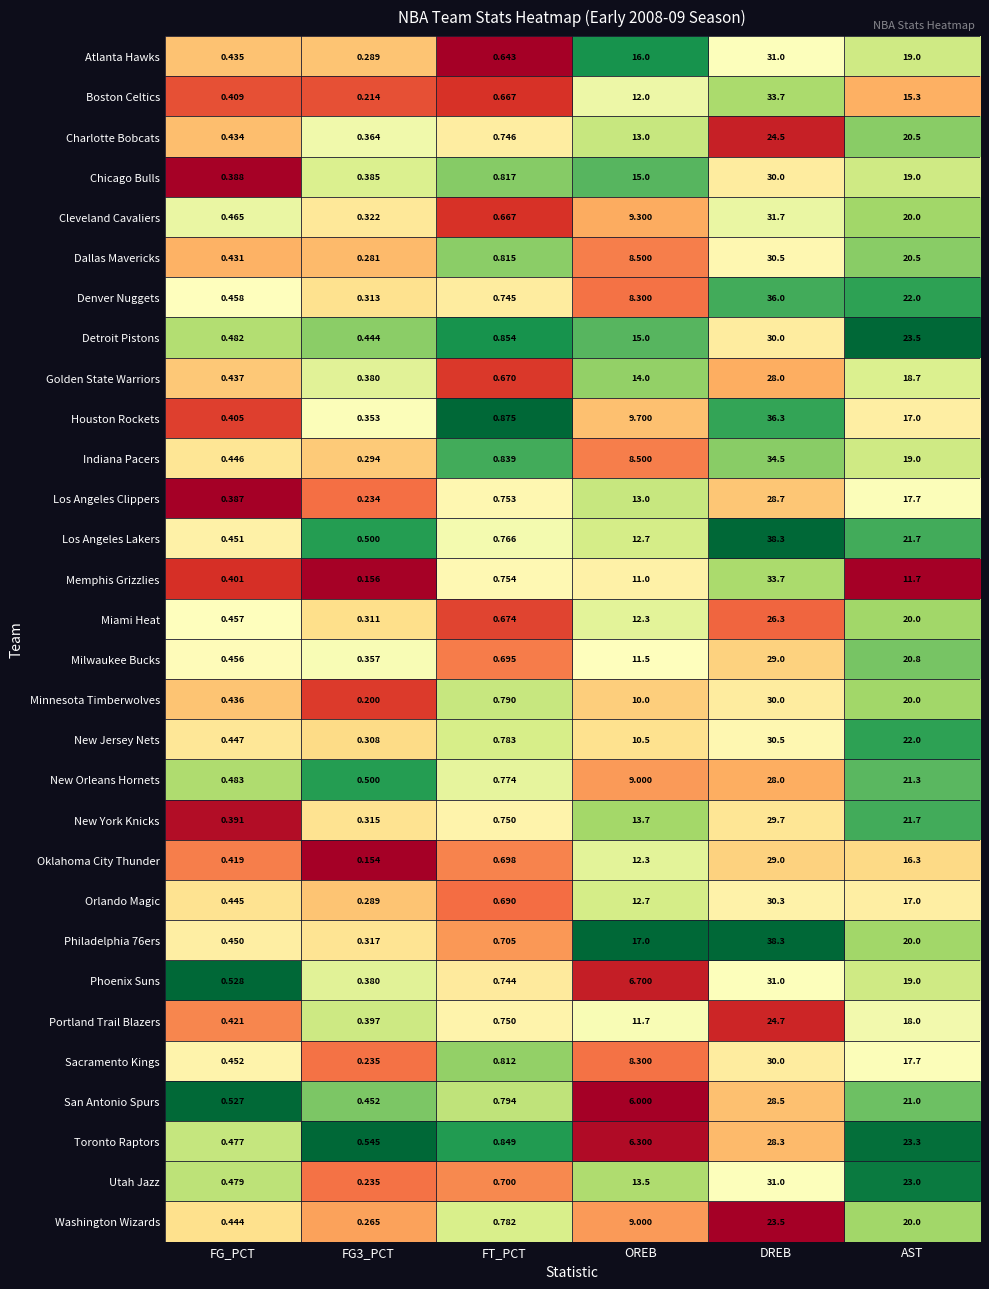

Between FG3_PCT and FT_PCT, which series saw the biggest shift?

Memphis Grizzlies